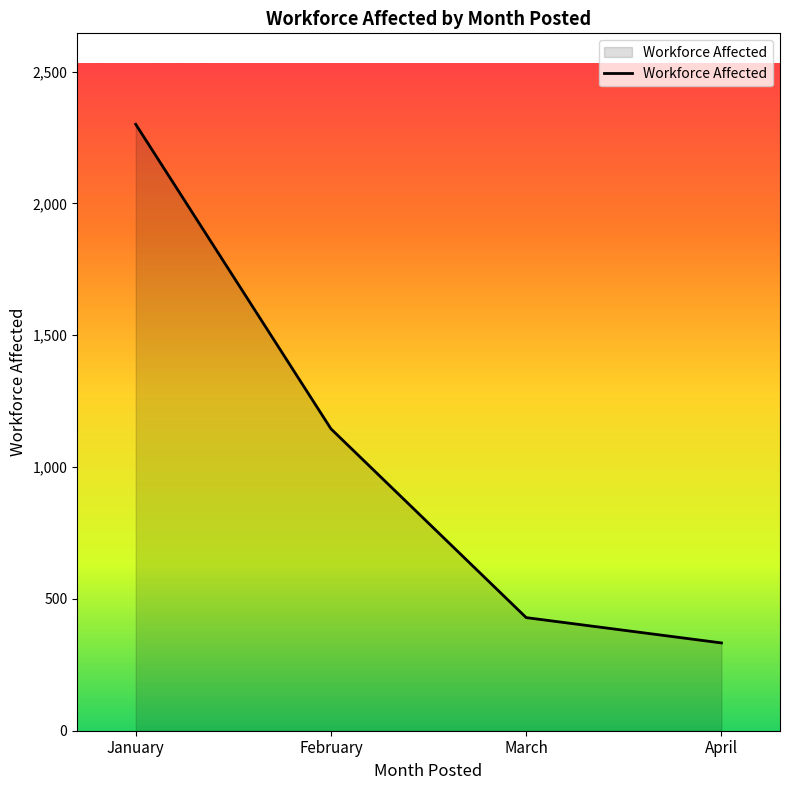

At which label is the value closest to 1316?

February